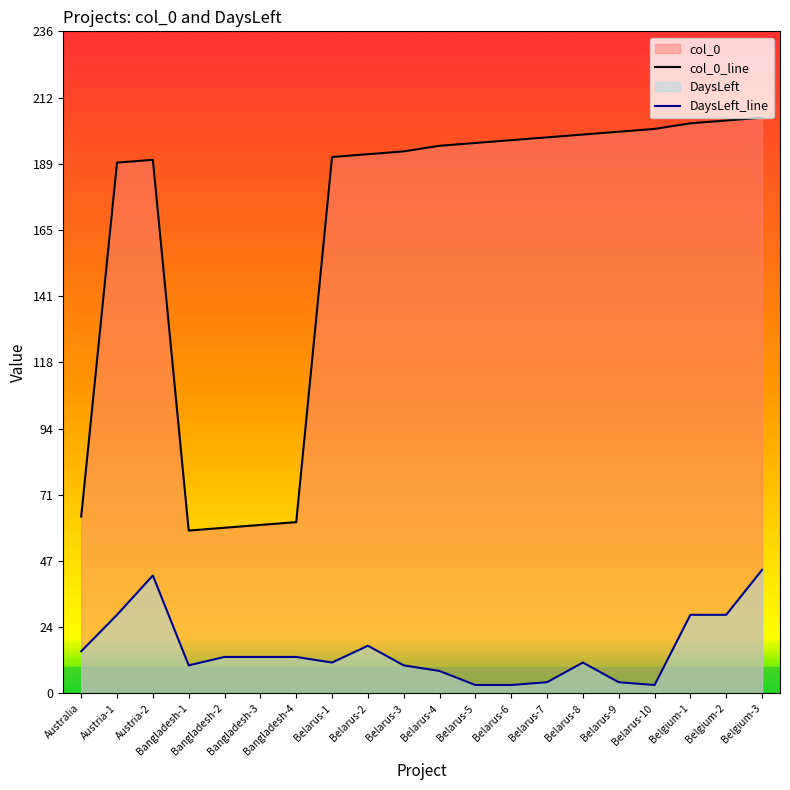

Reading left to right, transcribe all the data shown in this chart.

col_0_line: Australia=63	Austria-1=189	Austria-2=190	Bangladesh-1=58	Bangladesh-2=59	Bangladesh-3=60	Bangladesh-4=61	Belarus-1=191	Belarus-2=192	Belarus-3=193	Belarus-4=195	Belarus-5=196	Belarus-6=197	Belarus-7=198	Belarus-8=199	Belarus-9=200	Belarus-10=201	Belgium-1=203	Belgium-2=204	Belgium-3=205
DaysLeft_line: Australia=15	Austria-1=28	Austria-2=42	Bangladesh-1=10	Bangladesh-2=13	Bangladesh-3=13	Bangladesh-4=13	Belarus-1=11	Belarus-2=17	Belarus-3=10	Belarus-4=8	Belarus-5=3	Belarus-6=3	Belarus-7=4	Belarus-8=11	Belarus-9=4	Belarus-10=3	Belgium-1=28	Belgium-2=28	Belgium-3=44